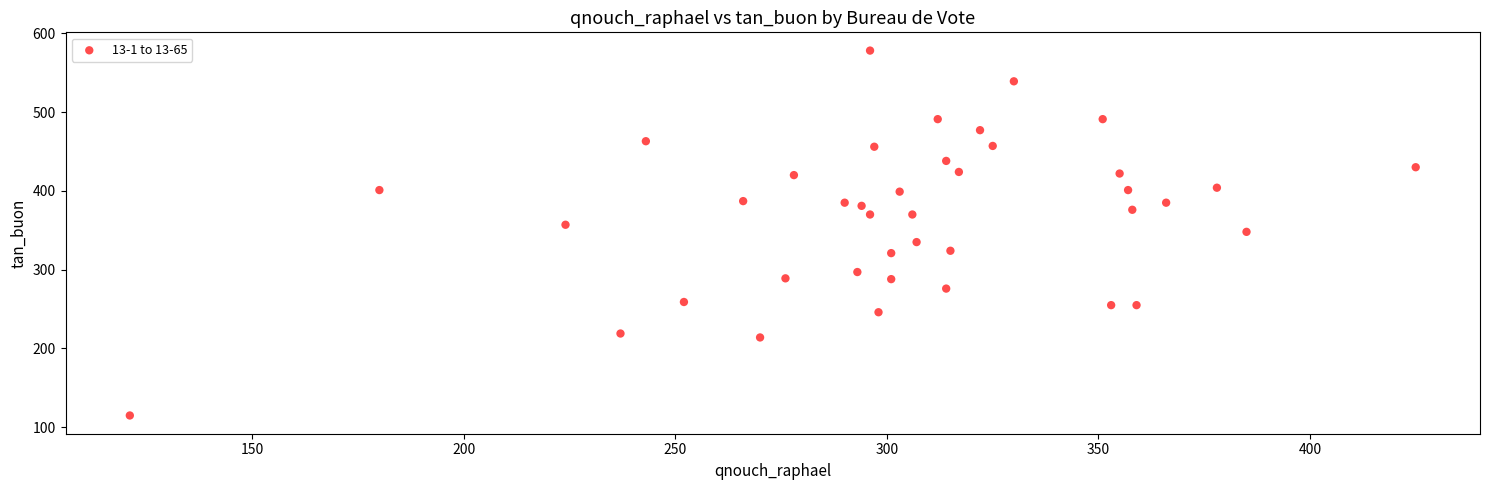

What is the range of Y values (max minus min)?

463